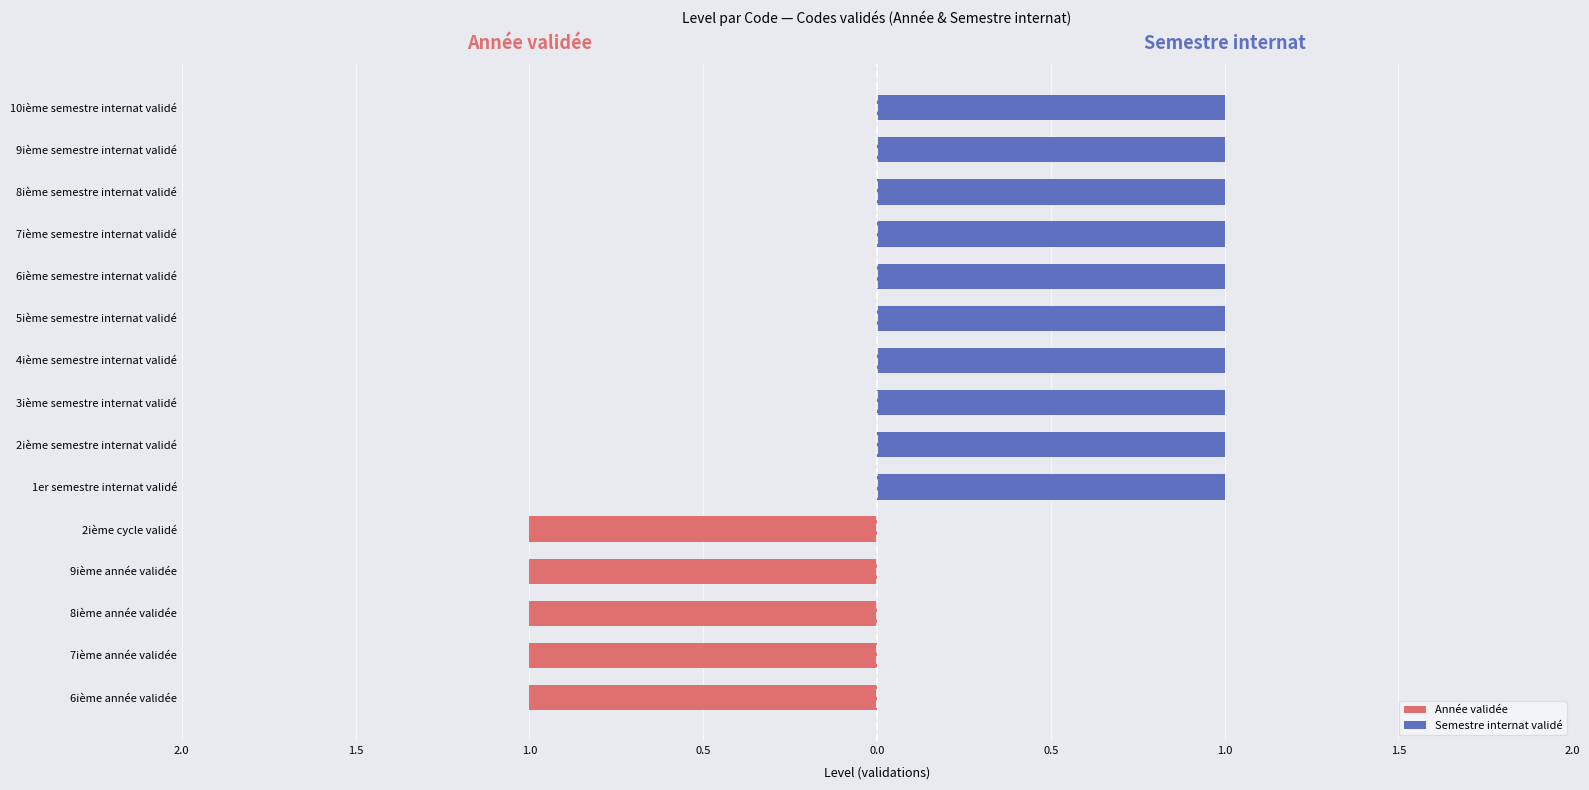

Between 1er semestre internat validé and 10ième semestre internat validé, which series saw the biggest shift?

Année validée